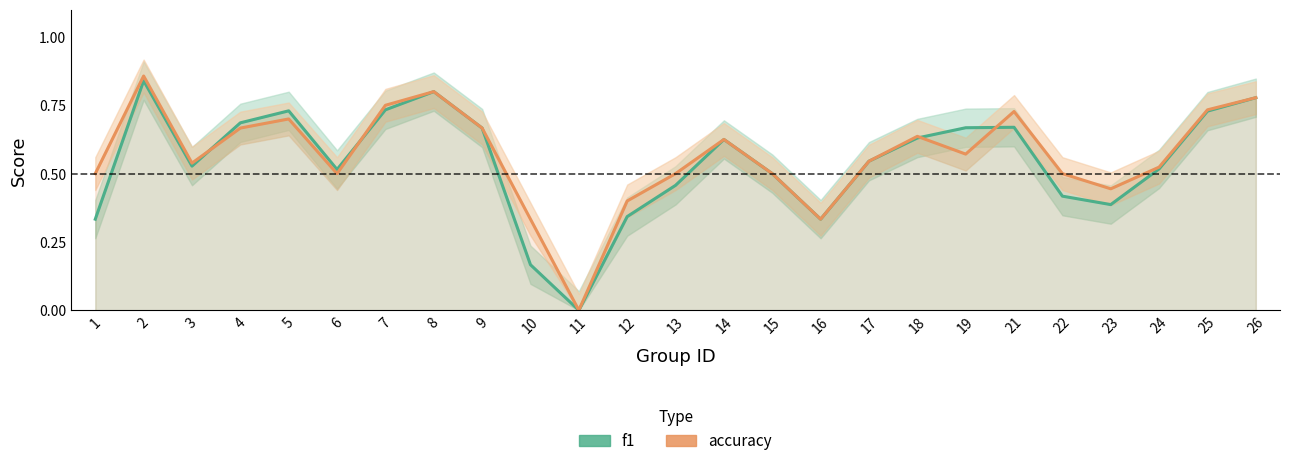

Count the number of categories in the chart.

25